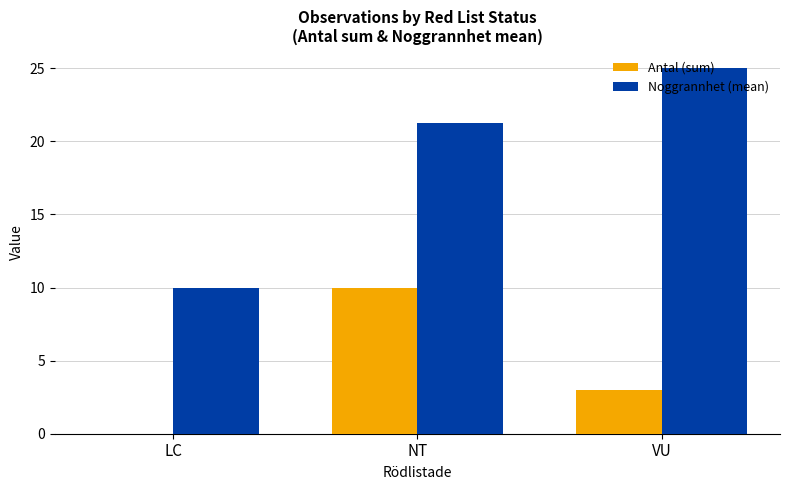

Is it true that Noggrannhet (mean) equals 25.0 at VU?

True